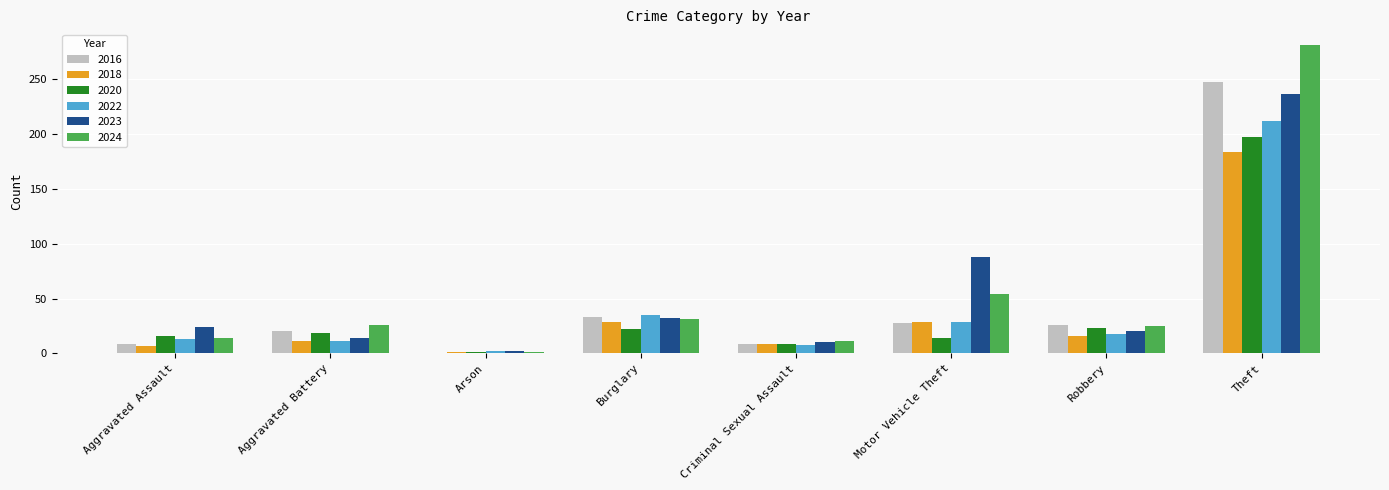

At which category is the sum across all series the highest?

Theft